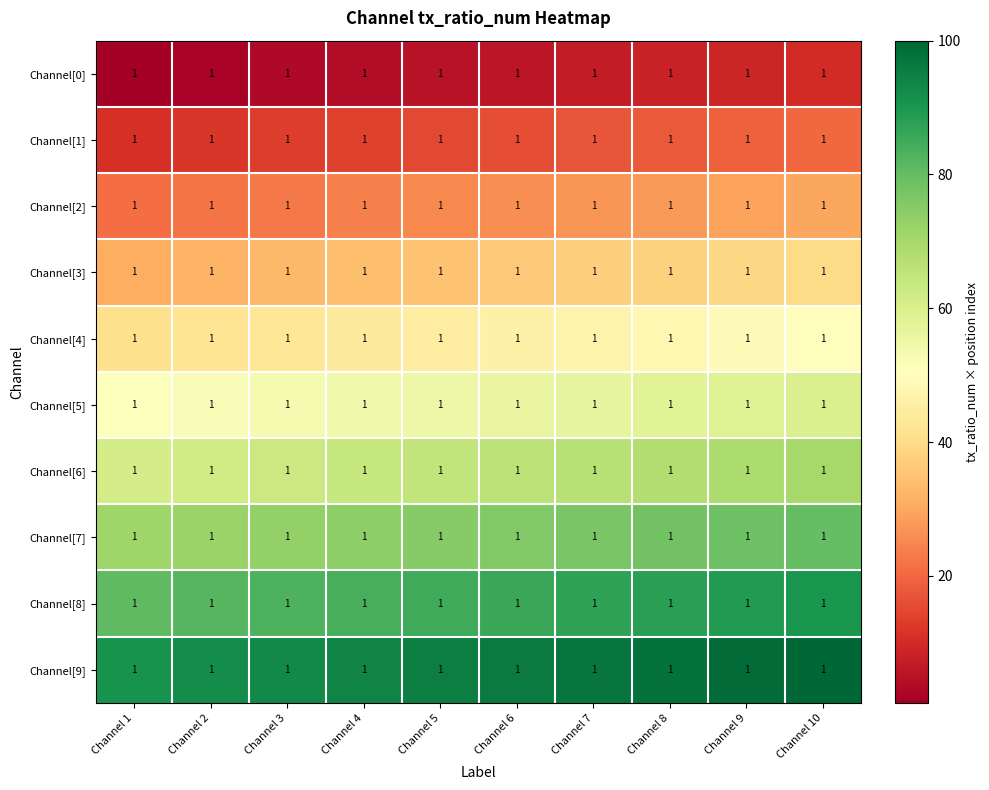

True or false: Channel[6] has a value of 17 at Channel 5.

False